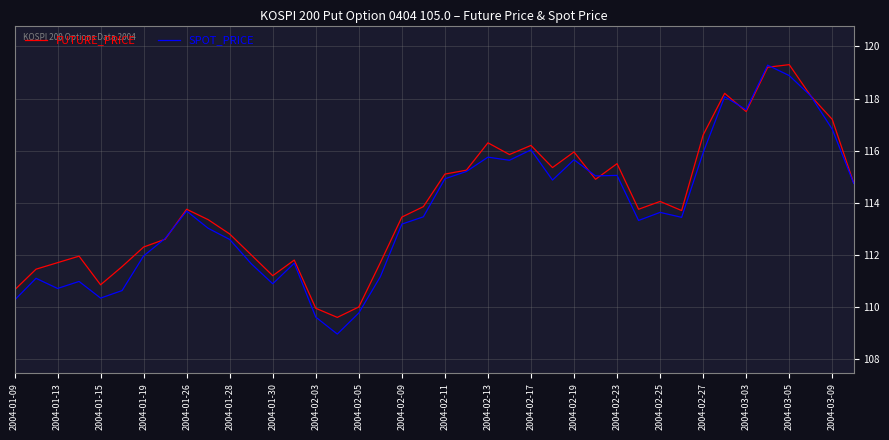

At how many categories does at least one series exceed 109?

40